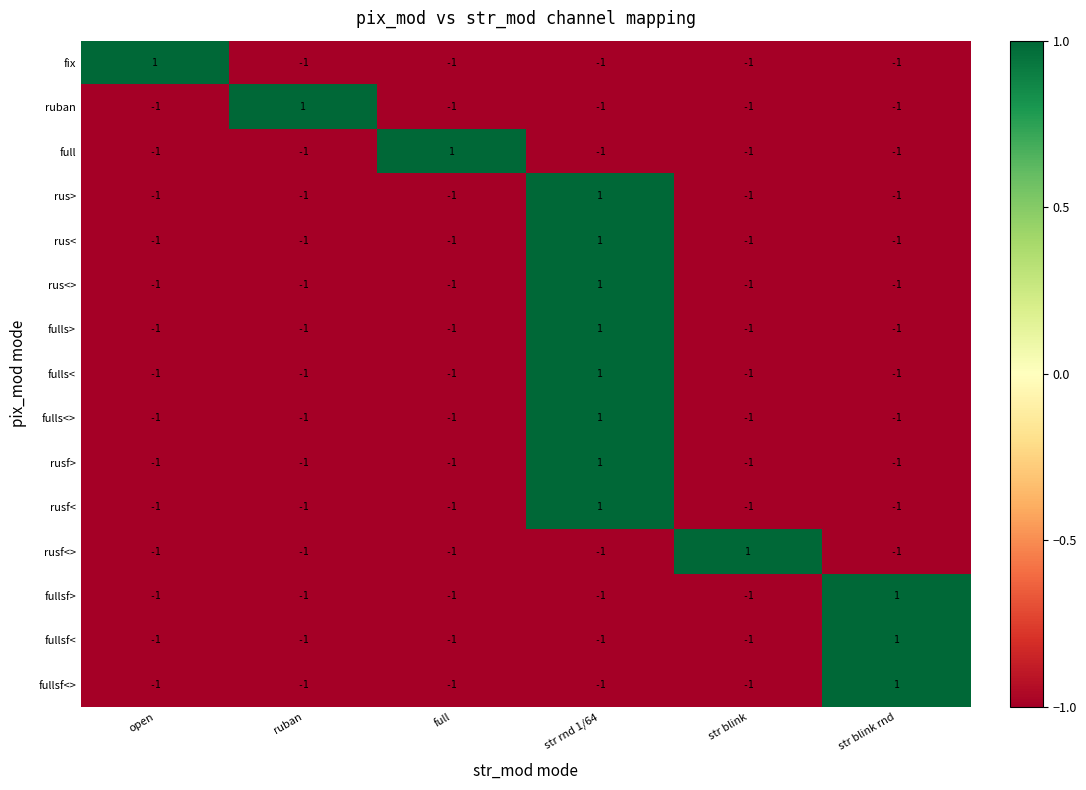

At which category is the sum across all series the highest?

str rnd 1/64